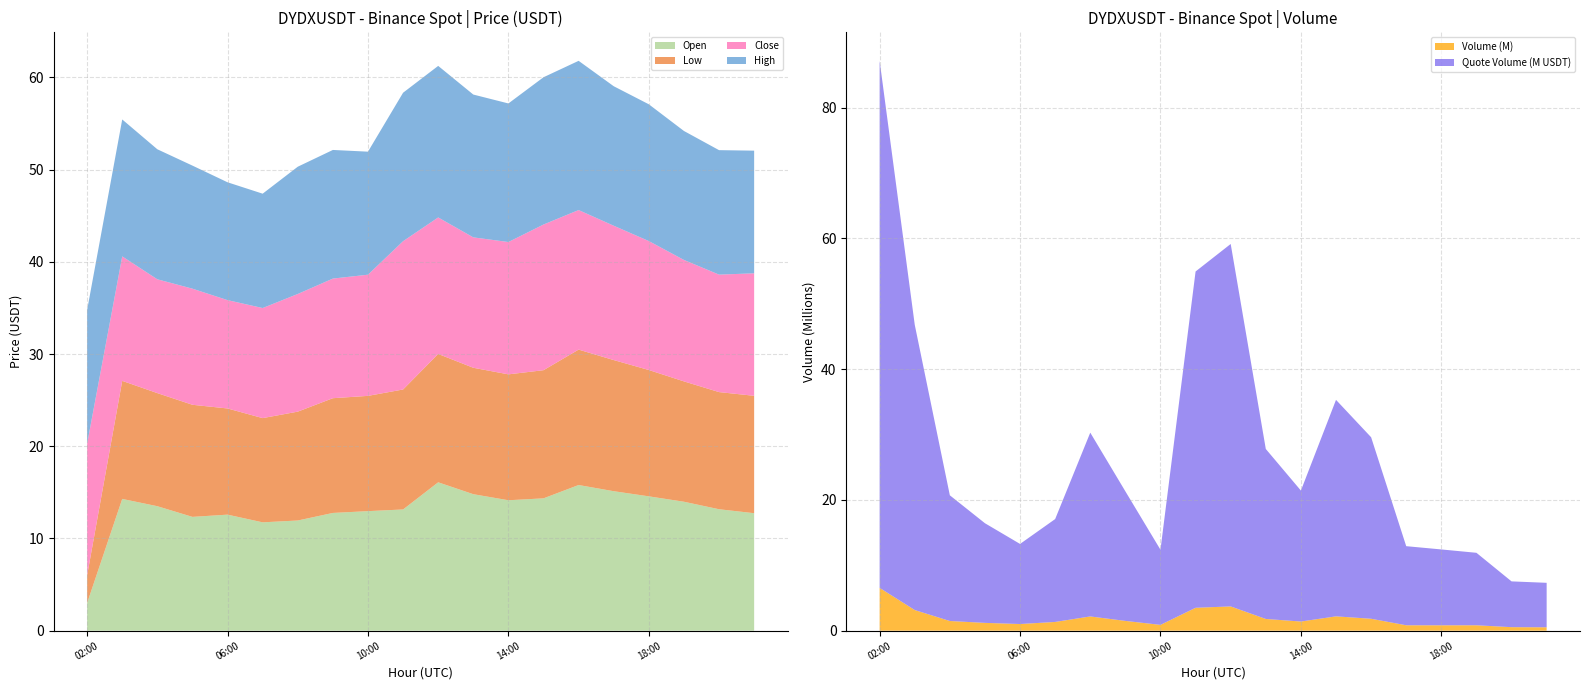

At which label does Open reach its minimum?

02:00